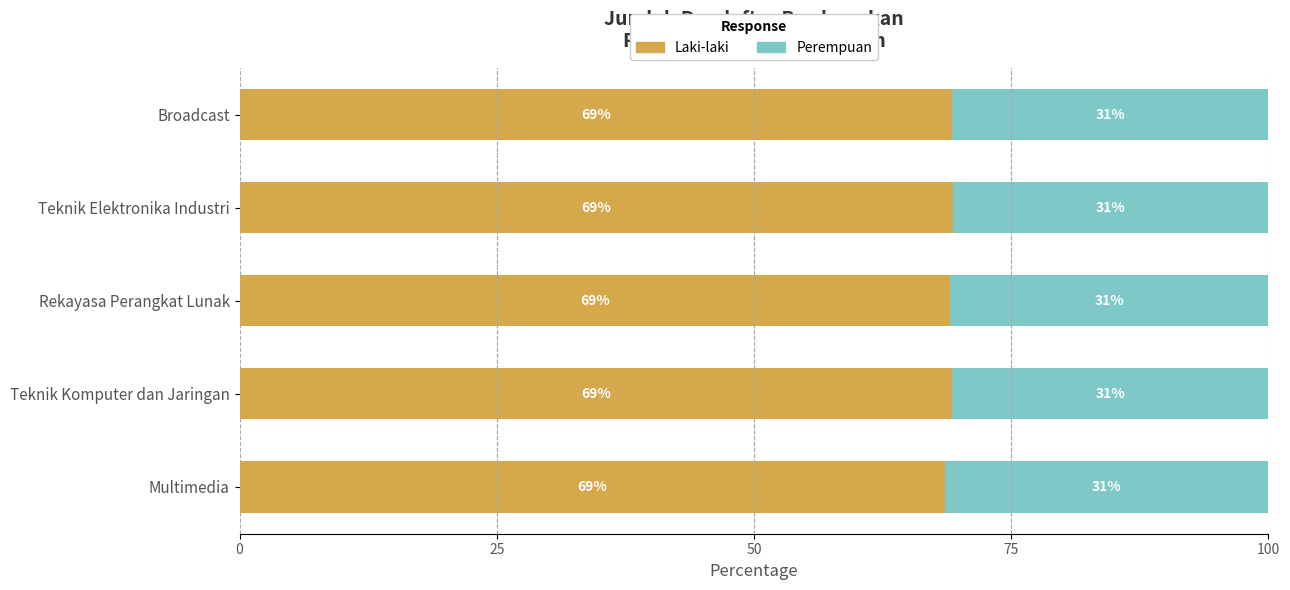

What is the lowest value of the Laki-laki series?

68.6